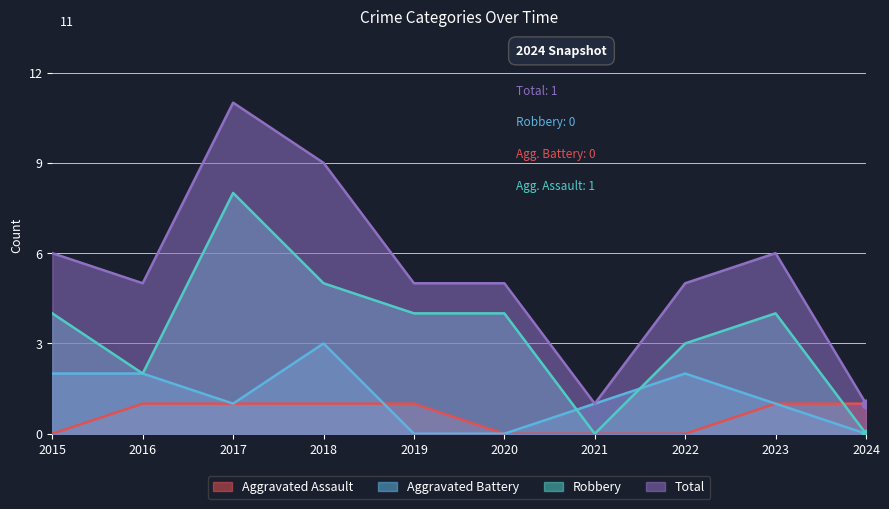

How many lines are shown in the chart?

4